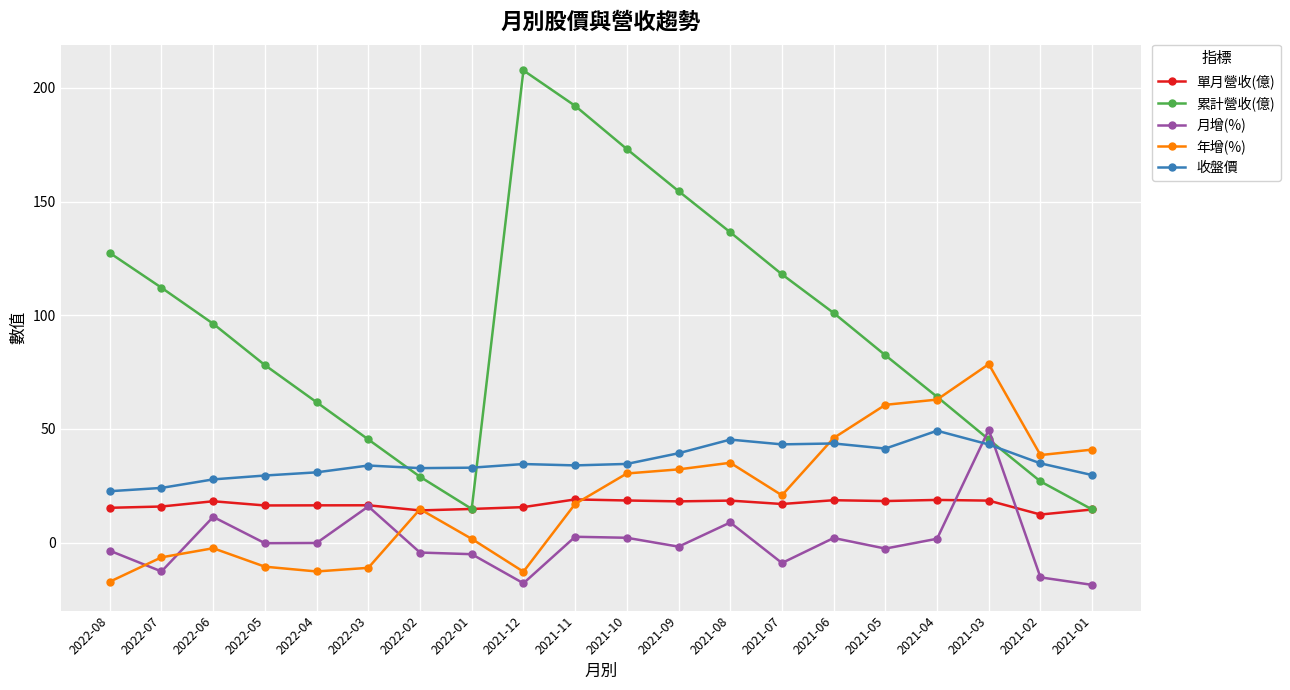

The value of 單月營收(億) at 2021-07 is 17.0. True or false?

True